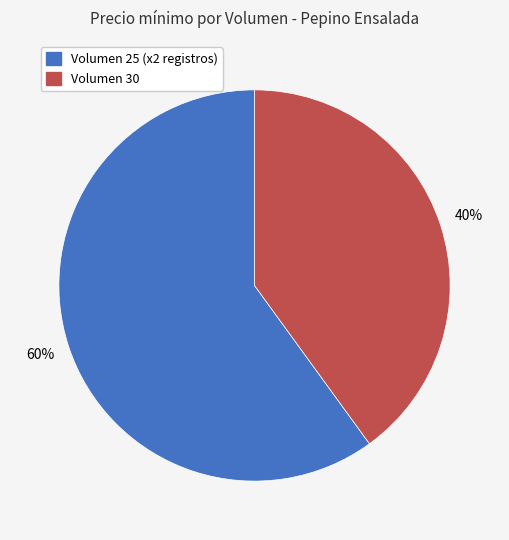

How many segments does this pie chart have?

2